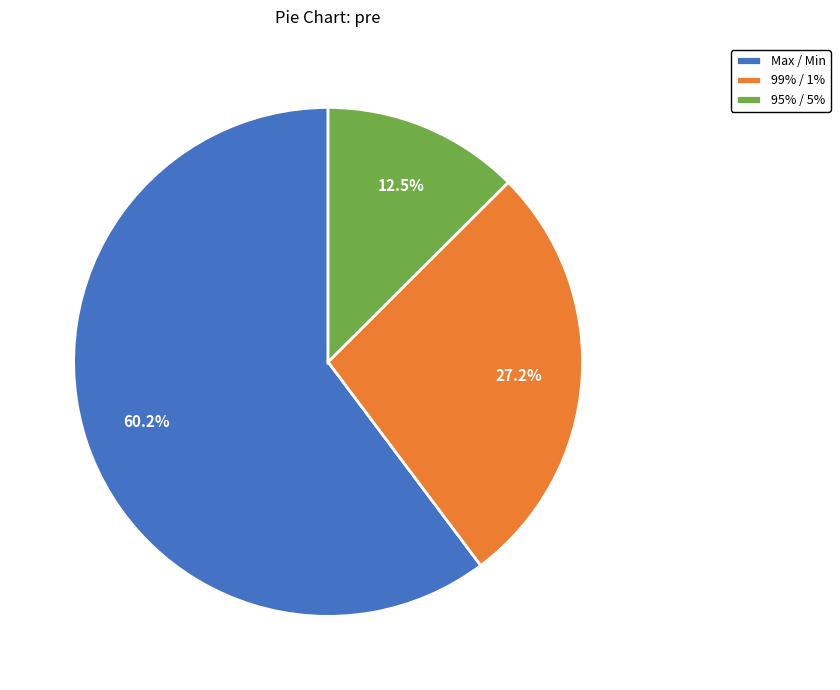

To the nearest percent, what percentage of the pie is Max / Min?

60%